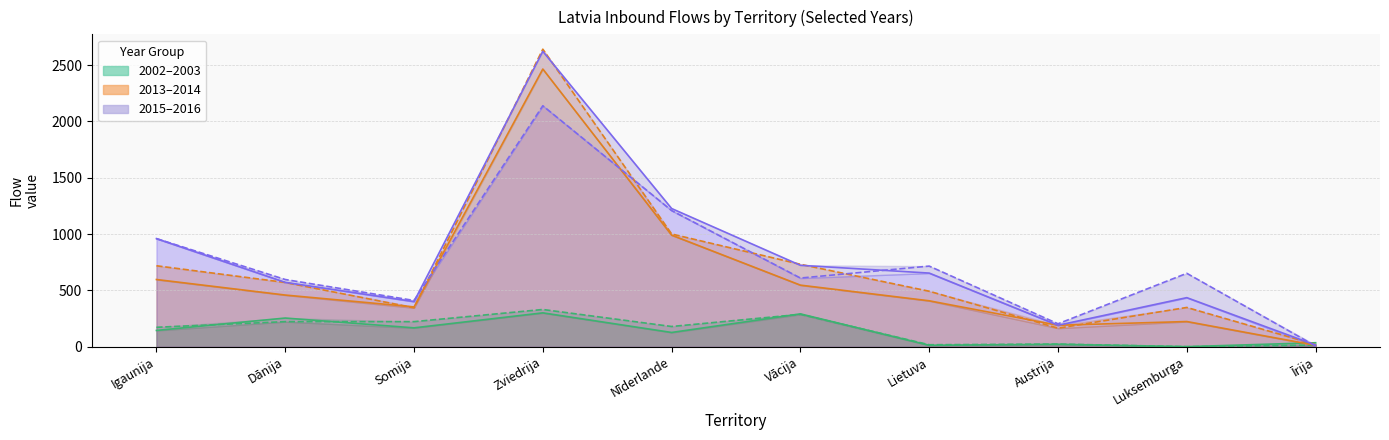

Reading left to right, list all the values displayed in this chart.

2002: 145	255	168	301	127	292	13	22	1	36
2003: 173	223	223	331	180	288	18	24	1	15
2013: 597	459	354	2465	991	547	408	191	224	13
2014: 719	571	346	2641	1001	732	493	165	349	20
2015: 960	572	401	2622	1227	723	654	191	436	15
2016: 960	597	411	2139	1209	610	716	204	652	7